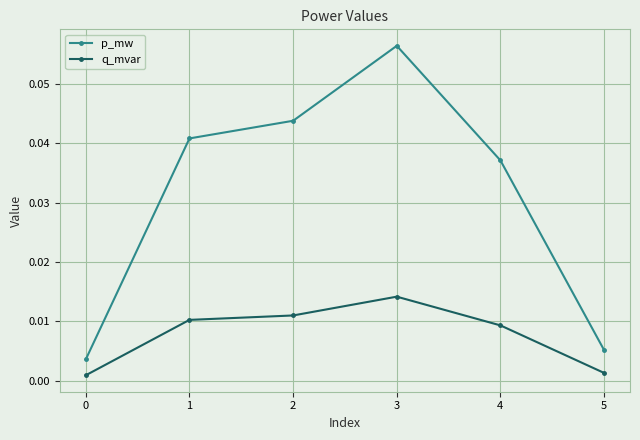

List the series in order of their peak value, highest first.

p_mw, q_mvar